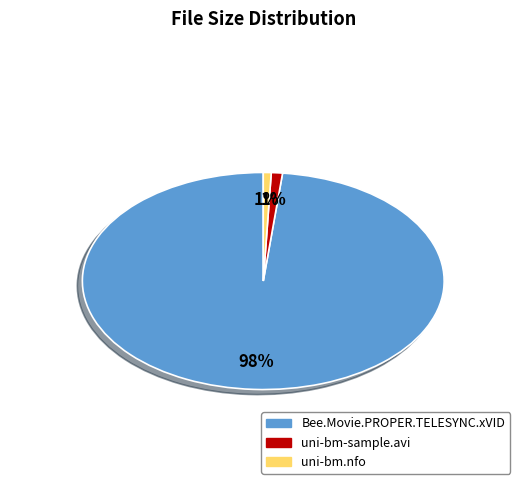

To the nearest percent, what is the difference between the uni-bm-sample.avi and Bee.Movie.PROPER.TELESYNC.xVID slice percentages?

97%